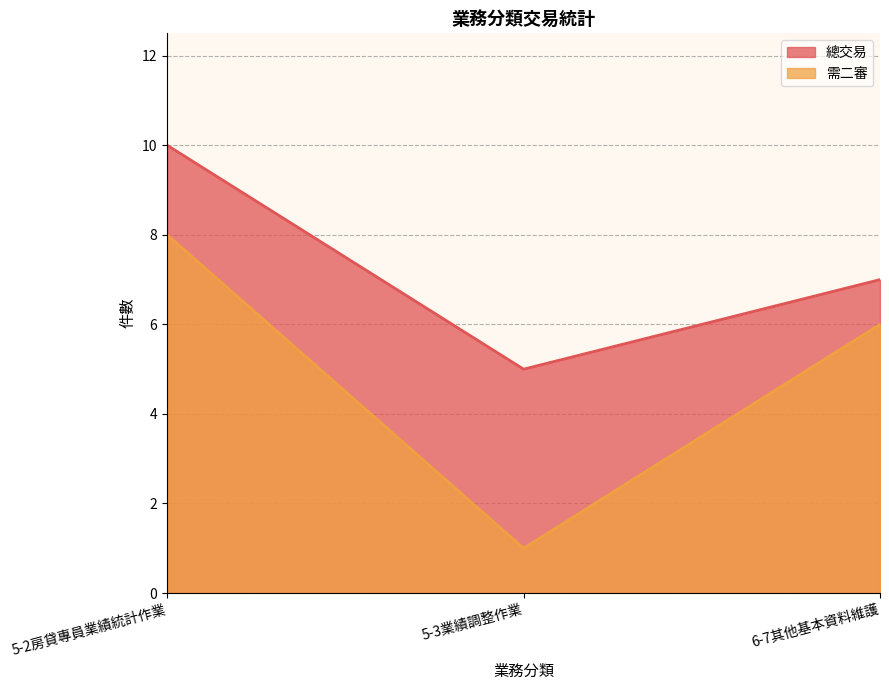

What is the total value across all series at 6-7其他基本資料維護?

13